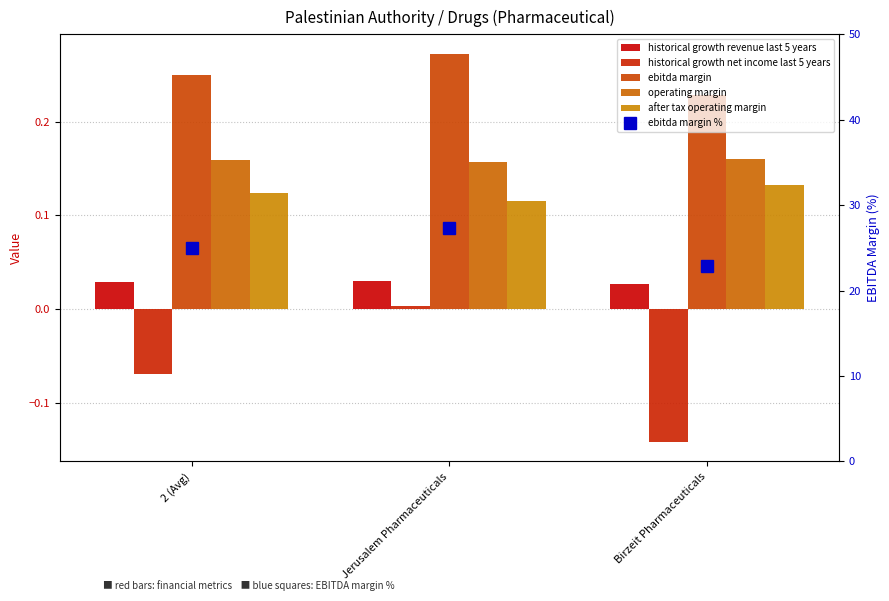

Which series changed the most between 2 (Avg) and Birzeit Pharmaceuticals?

ebitda margin %